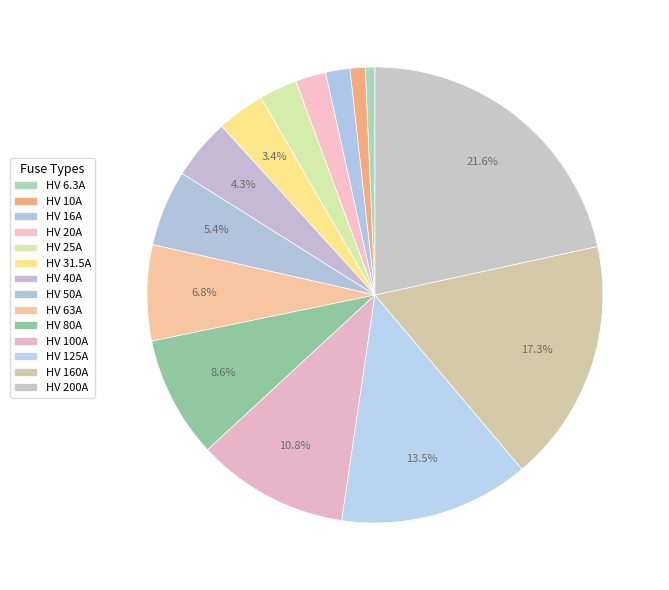

To the nearest percent, what is the combined percentage of HV 25A and HV 125A?

16%